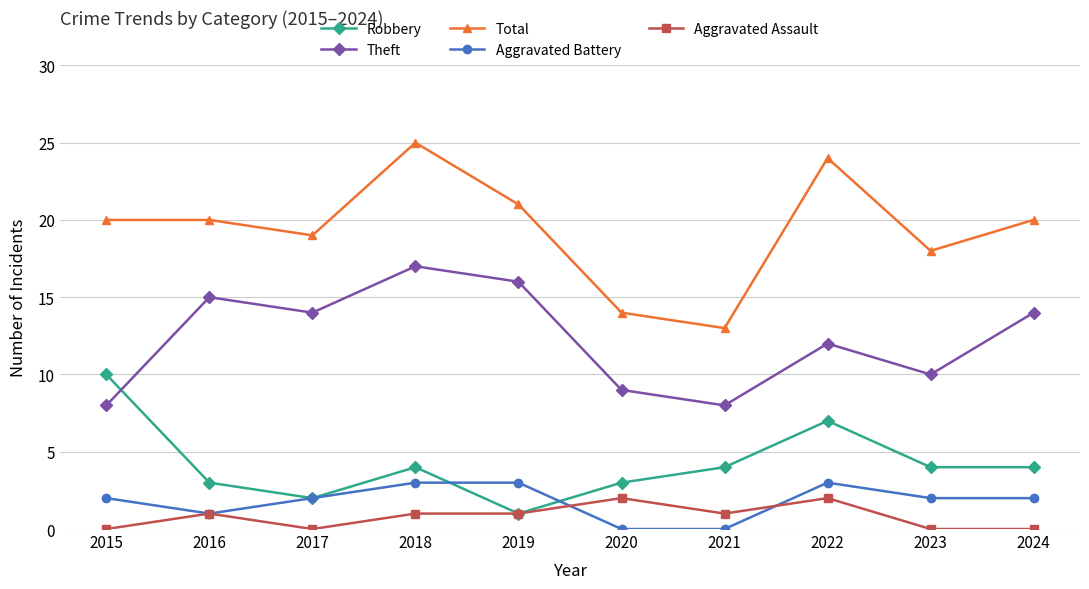

What are all the series names shown in the legend?

Robbery, Theft, Total, Aggravated Battery, Aggravated Assault